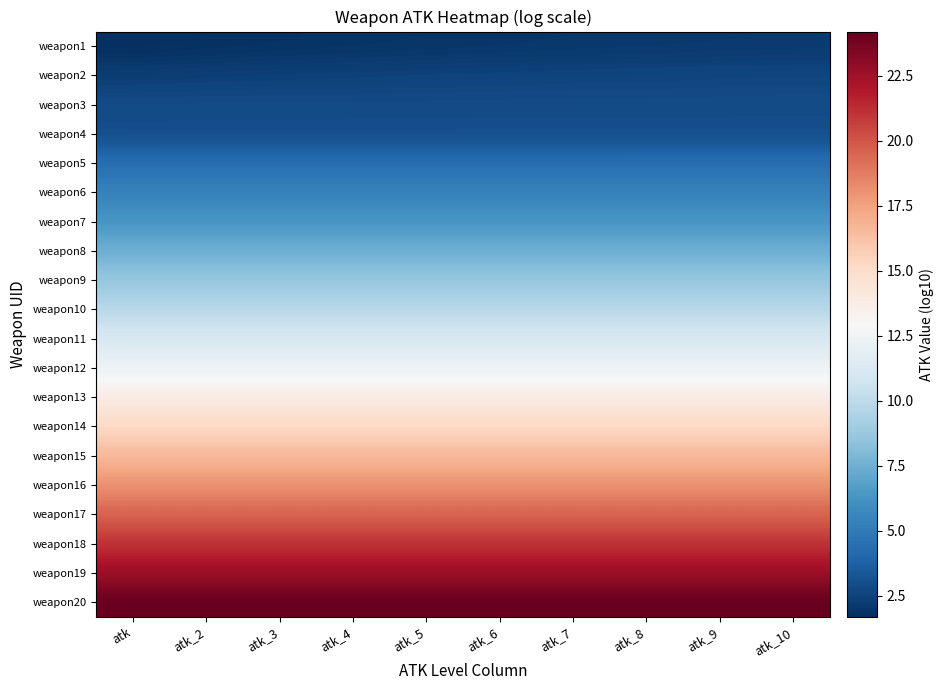

Reading right to left, extract all data points from this chart.

weapon1: atk_10=2.1	atk_9=2.1	atk_8=2.1	atk_7=2.0	atk_6=2.0	atk_5=2.0	atk_4=1.9	atk_3=1.8	atk_2=1.8	atk=1.7
weapon2: atk_10=2.7	atk_9=2.6	atk_8=2.6	atk_7=2.6	atk_6=2.5	atk_5=2.5	atk_4=2.5	atk_3=2.4	atk_2=2.4	atk=2.3
weapon3: atk_10=2.9	atk_9=2.9	atk_8=2.9	atk_7=2.9	atk_6=2.9	atk_5=2.9	atk_4=2.9	atk_3=2.9	atk_2=2.9	atk=2.9
weapon4: atk_10=2.9	atk_9=2.9	atk_8=2.9	atk_7=2.9	atk_6=2.9	atk_5=2.9	atk_4=2.9	atk_3=2.9	atk_2=2.9	atk=2.9
weapon5: atk_10=4.4	atk_9=4.4	atk_8=4.4	atk_7=4.4	atk_6=4.4	atk_5=4.4	atk_4=4.4	atk_3=4.4	atk_2=4.4	atk=4.4
weapon6: atk_10=5.4	atk_9=5.4	atk_8=5.4	atk_7=5.4	atk_6=5.4	atk_5=5.4	atk_4=5.4	atk_3=5.4	atk_2=5.4	atk=5.4
weapon7: atk_10=6.4	atk_9=6.4	atk_8=6.4	atk_7=6.4	atk_6=6.4	atk_5=6.4	atk_4=6.4	atk_3=6.4	atk_2=6.4	atk=6.4
weapon8: atk_10=7.5	atk_9=7.5	atk_8=7.5	atk_7=7.5	atk_6=7.5	atk_5=7.5	atk_4=7.5	atk_3=7.5	atk_2=7.5	atk=7.5
weapon9: atk_10=8.6	atk_9=8.6	atk_8=8.6	atk_7=8.6	atk_6=8.6	atk_5=8.6	atk_4=8.6	atk_3=8.6	atk_2=8.6	atk=8.6
weapon10: atk_10=9.8	atk_9=9.8	atk_8=9.8	atk_7=9.8	atk_6=9.8	atk_5=9.8	atk_4=9.8	atk_3=9.8	atk_2=9.8	atk=9.8
weapon11: atk_10=11.1	atk_9=11.1	atk_8=11.1	atk_7=11.1	atk_6=11.1	atk_5=11.1	atk_4=11.1	atk_3=11.1	atk_2=11.1	atk=11.1
weapon12: atk_10=12.4	atk_9=12.4	atk_8=12.4	atk_7=12.4	atk_6=12.4	atk_5=12.4	atk_4=12.4	atk_3=12.4	atk_2=12.4	atk=12.4
weapon13: atk_10=13.8	atk_9=13.8	atk_8=13.8	atk_7=13.8	atk_6=13.8	atk_5=13.8	atk_4=13.8	atk_3=13.8	atk_2=13.8	atk=13.8
weapon14: atk_10=15.2	atk_9=15.2	atk_8=15.2	atk_7=15.2	atk_6=15.2	atk_5=15.2	atk_4=15.2	atk_3=15.2	atk_2=15.2	atk=15.2
weapon15: atk_10=16.6	atk_9=16.6	atk_8=16.6	atk_7=16.6	atk_6=16.6	atk_5=16.6	atk_4=16.6	atk_3=16.6	atk_2=16.6	atk=16.6
weapon16: atk_10=18.1	atk_9=18.1	atk_8=18.1	atk_7=18.1	atk_6=18.1	atk_5=18.1	atk_4=18.1	atk_3=18.1	atk_2=18.1	atk=18.1
weapon17: atk_10=19.6	atk_9=19.6	atk_8=19.6	atk_7=19.6	atk_6=19.6	atk_5=19.6	atk_4=19.6	atk_3=19.6	atk_2=19.6	atk=19.6
weapon18: atk_10=21.1	atk_9=21.1	atk_8=21.1	atk_7=21.1	atk_6=21.1	atk_5=21.1	atk_4=21.1	atk_3=21.1	atk_2=21.1	atk=21.1
weapon19: atk_10=22.6	atk_9=22.6	atk_8=22.6	atk_7=22.6	atk_6=22.6	atk_5=22.6	atk_4=22.6	atk_3=22.6	atk_2=22.6	atk=22.6
weapon20: atk_10=24.2	atk_9=24.2	atk_8=24.2	atk_7=24.2	atk_6=24.2	atk_5=24.2	atk_4=24.2	atk_3=24.2	atk_2=24.2	atk=24.2